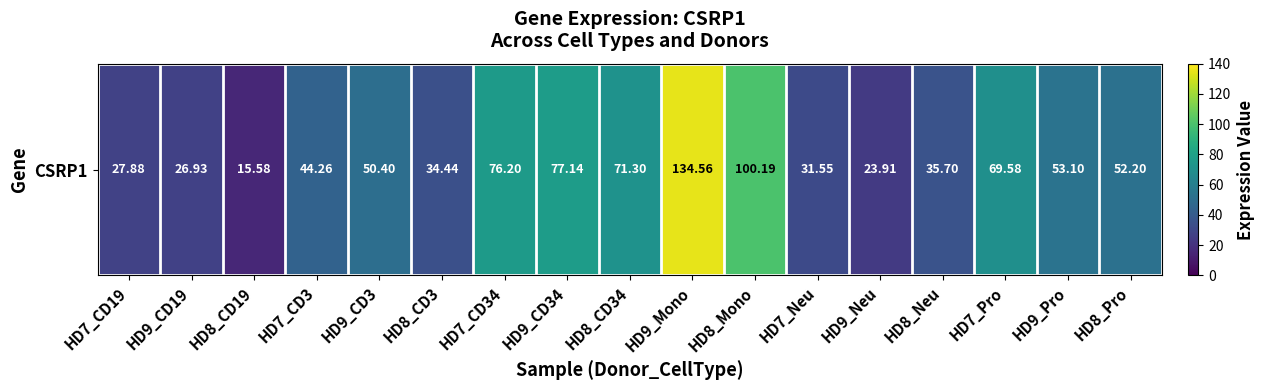

What is the difference between the maximum and second lowest values?

110.7